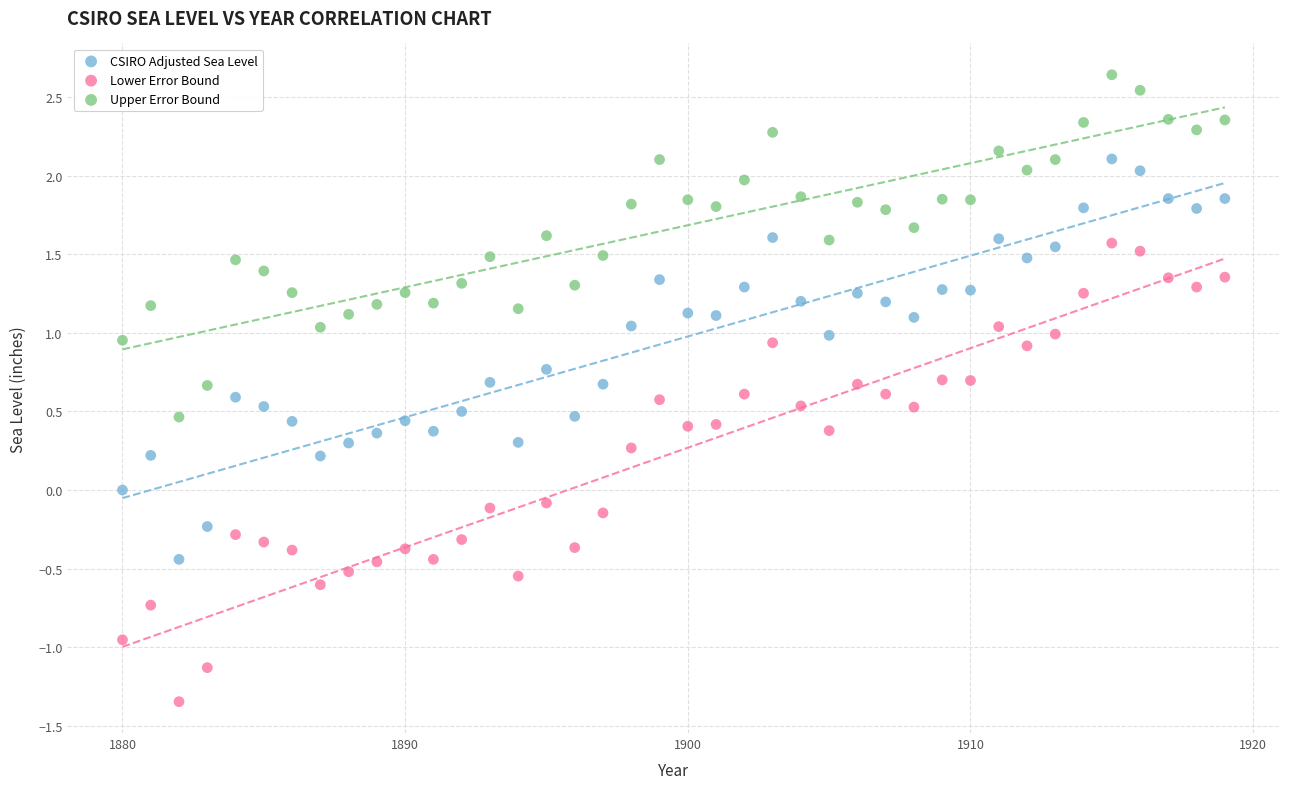

Which series has the largest Y range (max minus min)?

Lower Error Bound